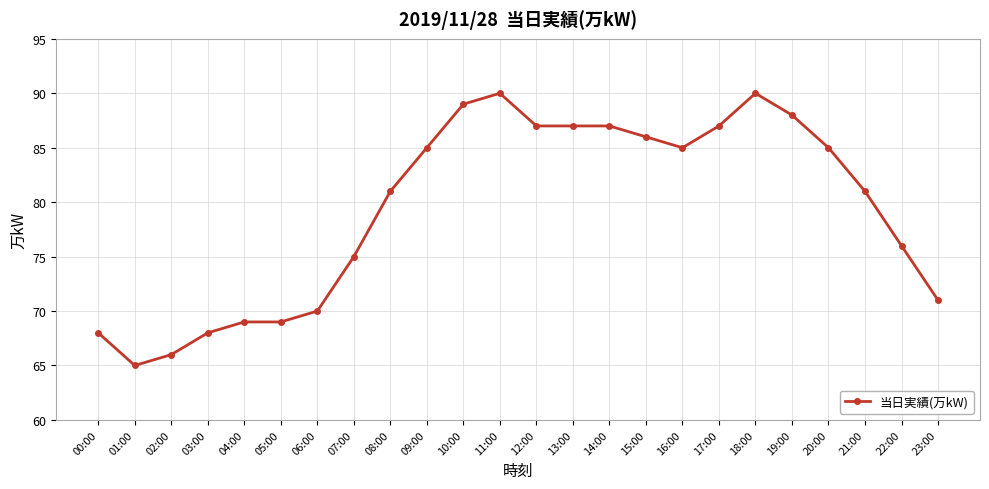

Reading left to right, extract all data points from this chart.

00:00=68	01:00=65	02:00=66	03:00=68	04:00=69	05:00=69	06:00=70	07:00=75	08:00=81	09:00=85	10:00=89	11:00=90	12:00=87	13:00=87	14:00=87	15:00=86	16:00=85	17:00=87	18:00=90	19:00=88	20:00=85	21:00=81	22:00=76	23:00=71